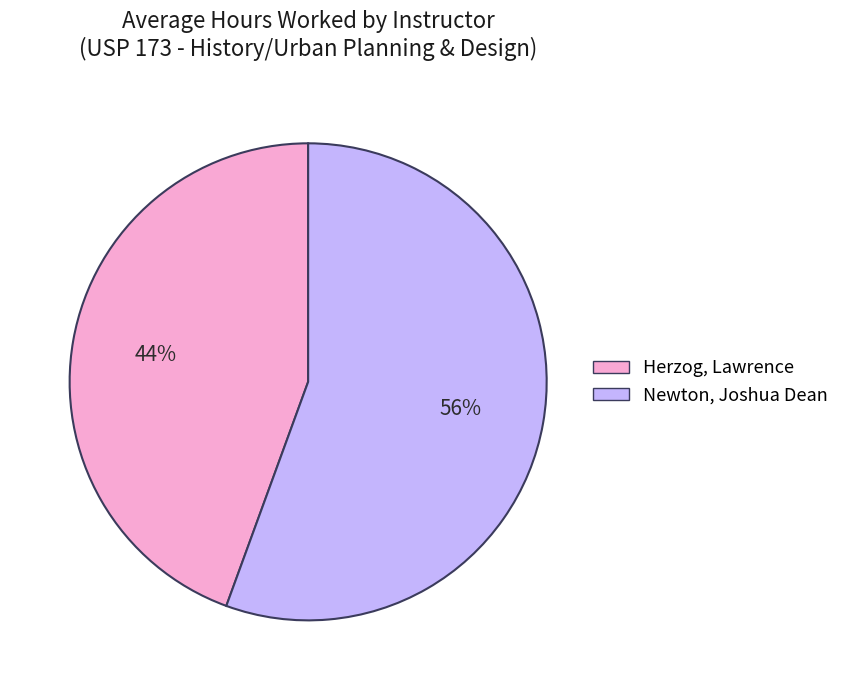

Do Newton, Joshua Dean and Herzog, Lawrence together represent more than half of the pie?

Yes